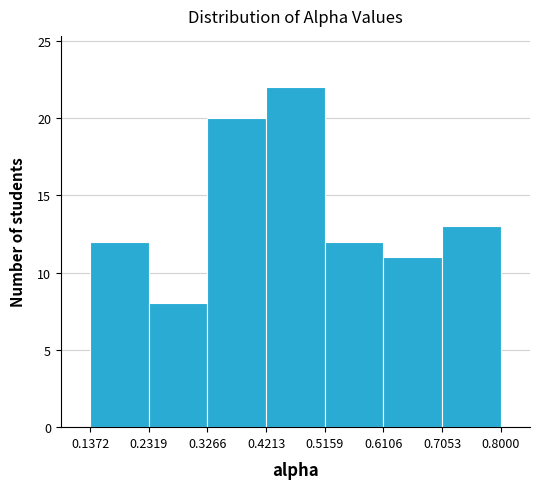

How tall is the bar that spans 0.6106 to 0.7053 on the x-axis? The values are not printed on the chart, so give them approximately, as read against the axis.

11